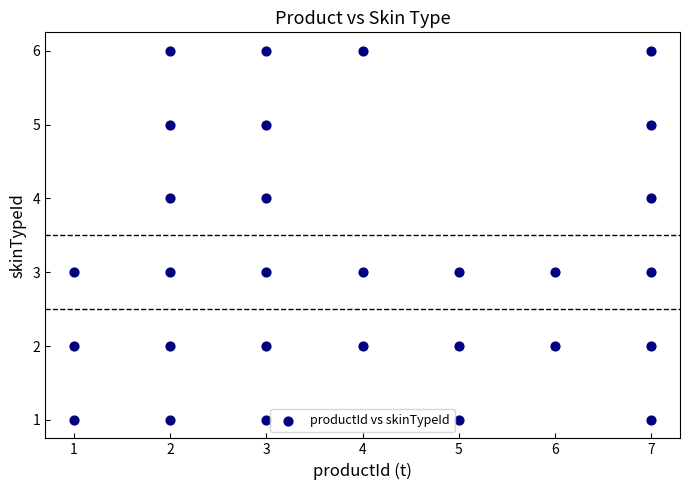

What is the range of Y values (max minus min)?

5